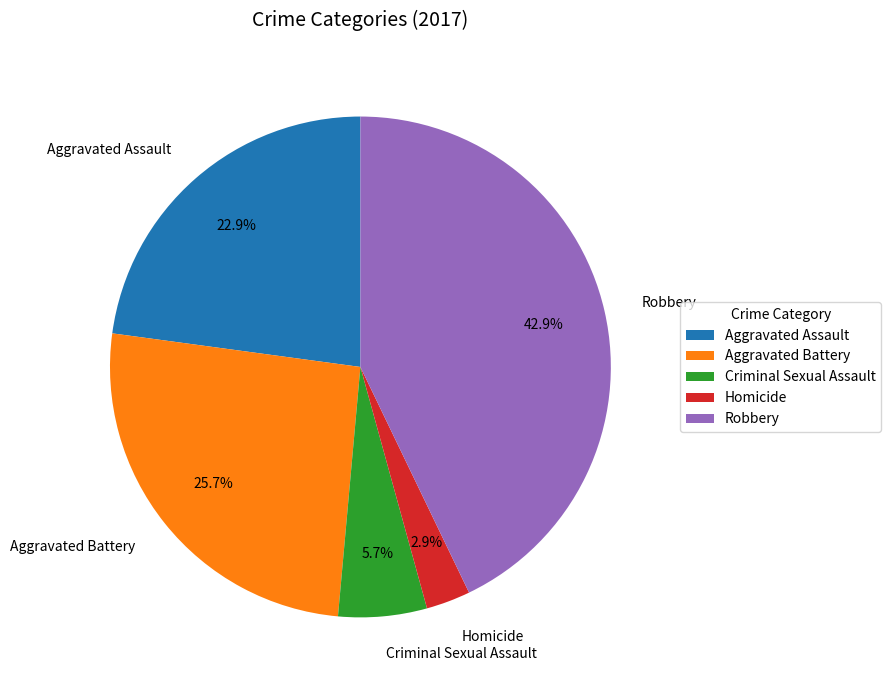

Count the number of slices in the pie.

5